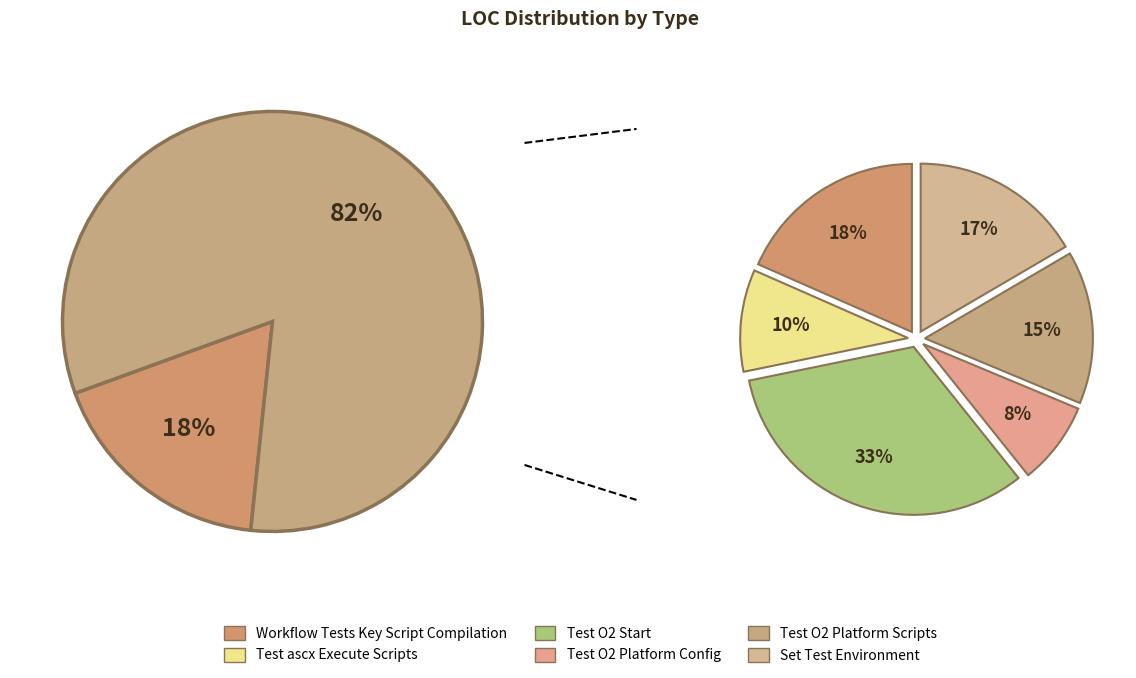

How many slices are in this pie chart?

6